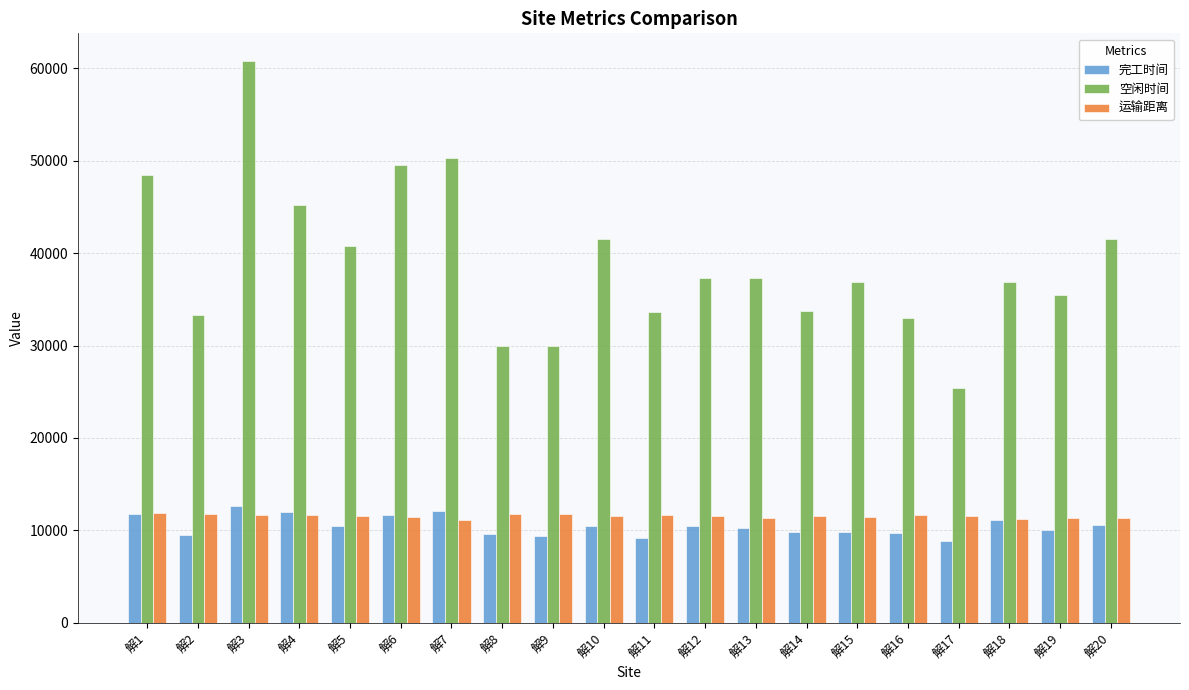

At how many categories does at least one series exceed 42394?

5